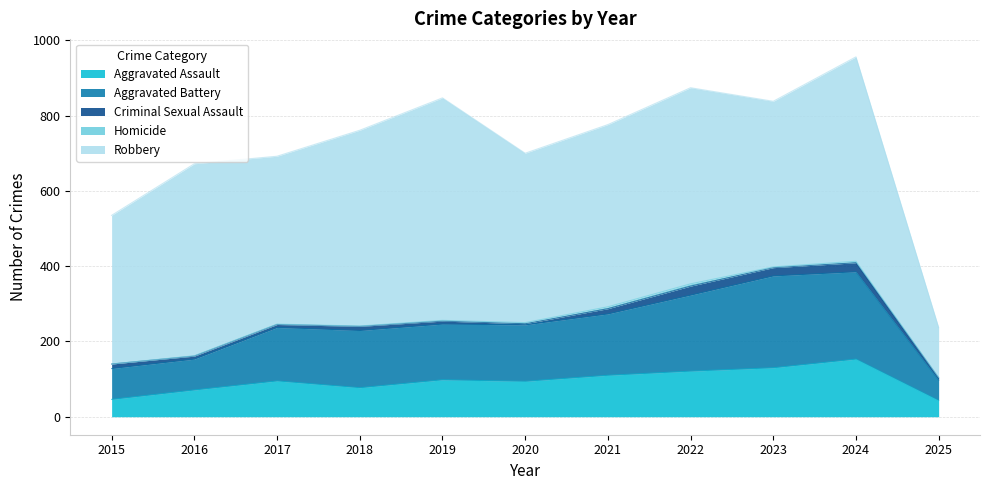

What are all the series names shown in the legend?

Aggravated Assault, Aggravated Battery, Criminal Sexual Assault, Homicide, Robbery